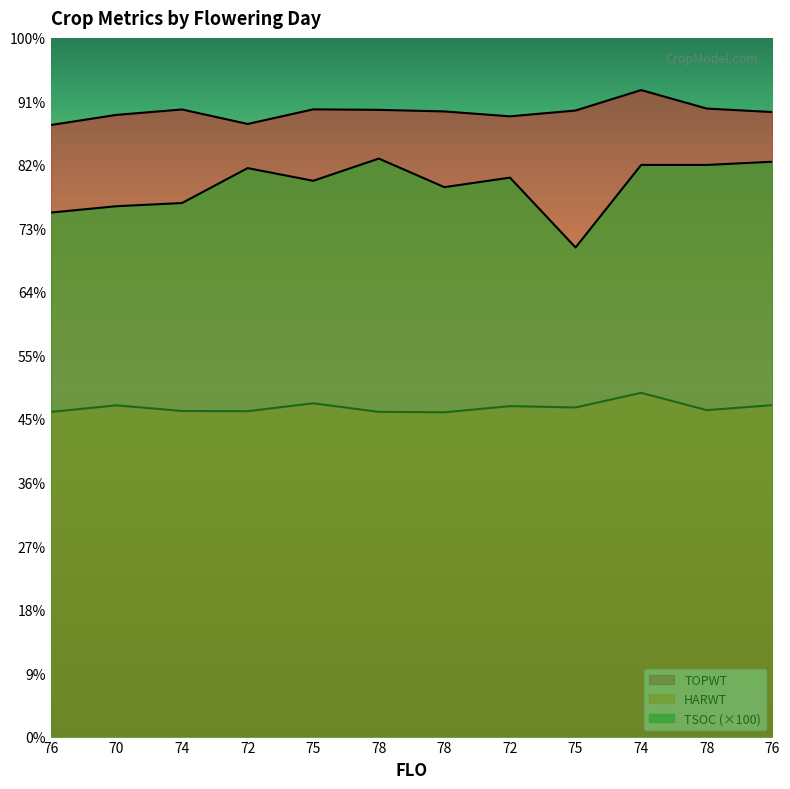

True or false: TOPWT has more than 0 points higher than both neighbors.

True